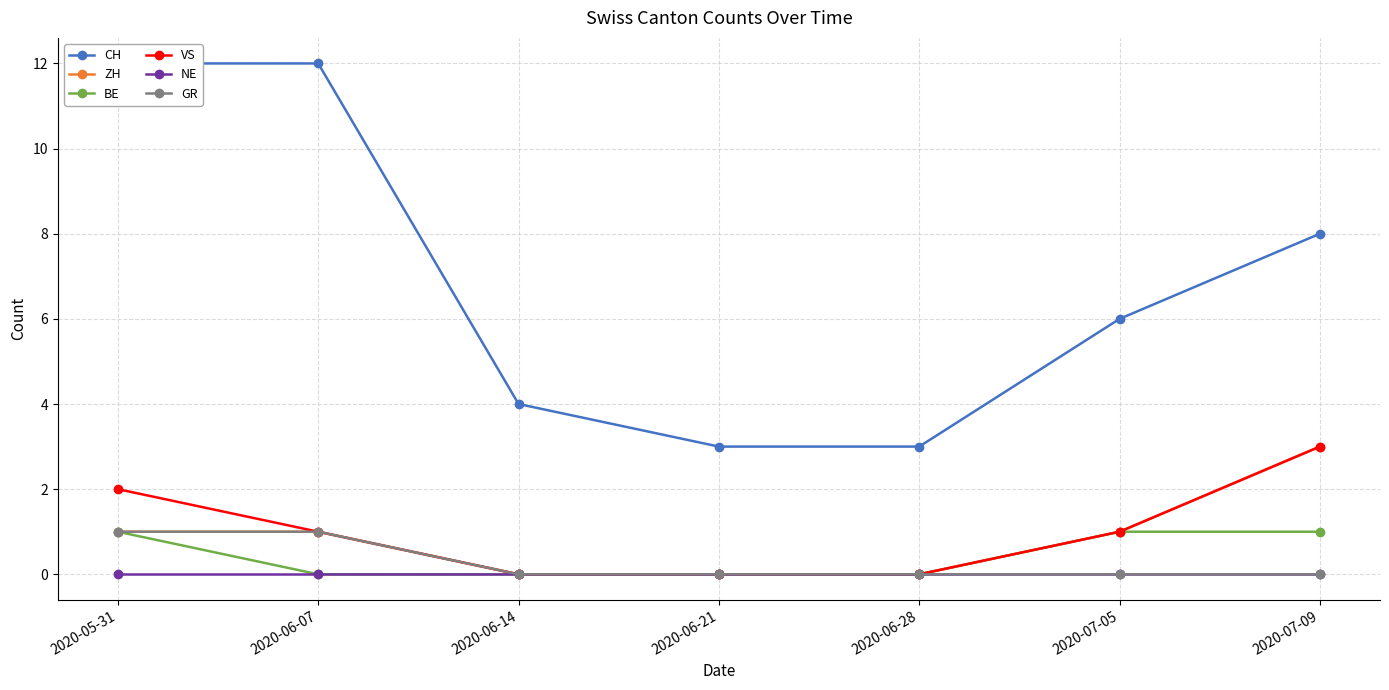

What is the label of the 3rd point from the right?

2020-06-28